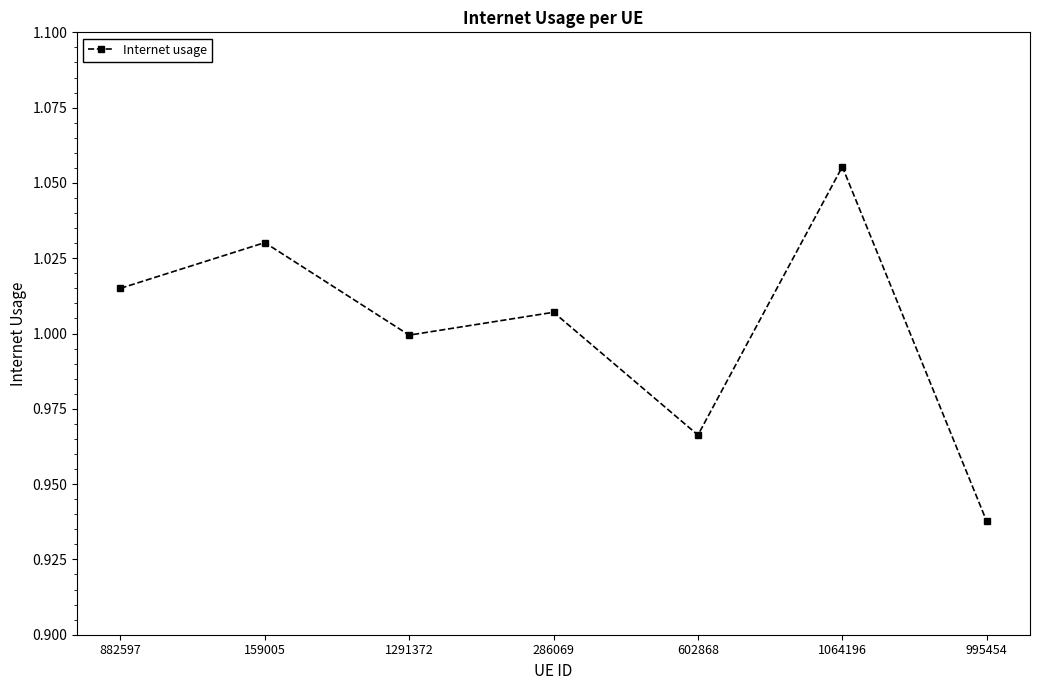

The value at 1064196 is 1.4. True or false?

False